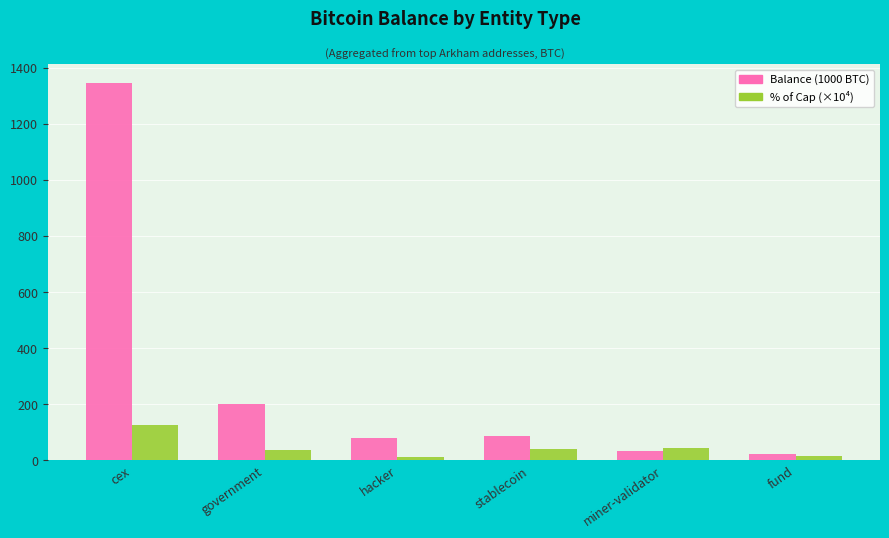

True or false: % of Cap (×10⁴) has a value of 40.1 at stablecoin.

True